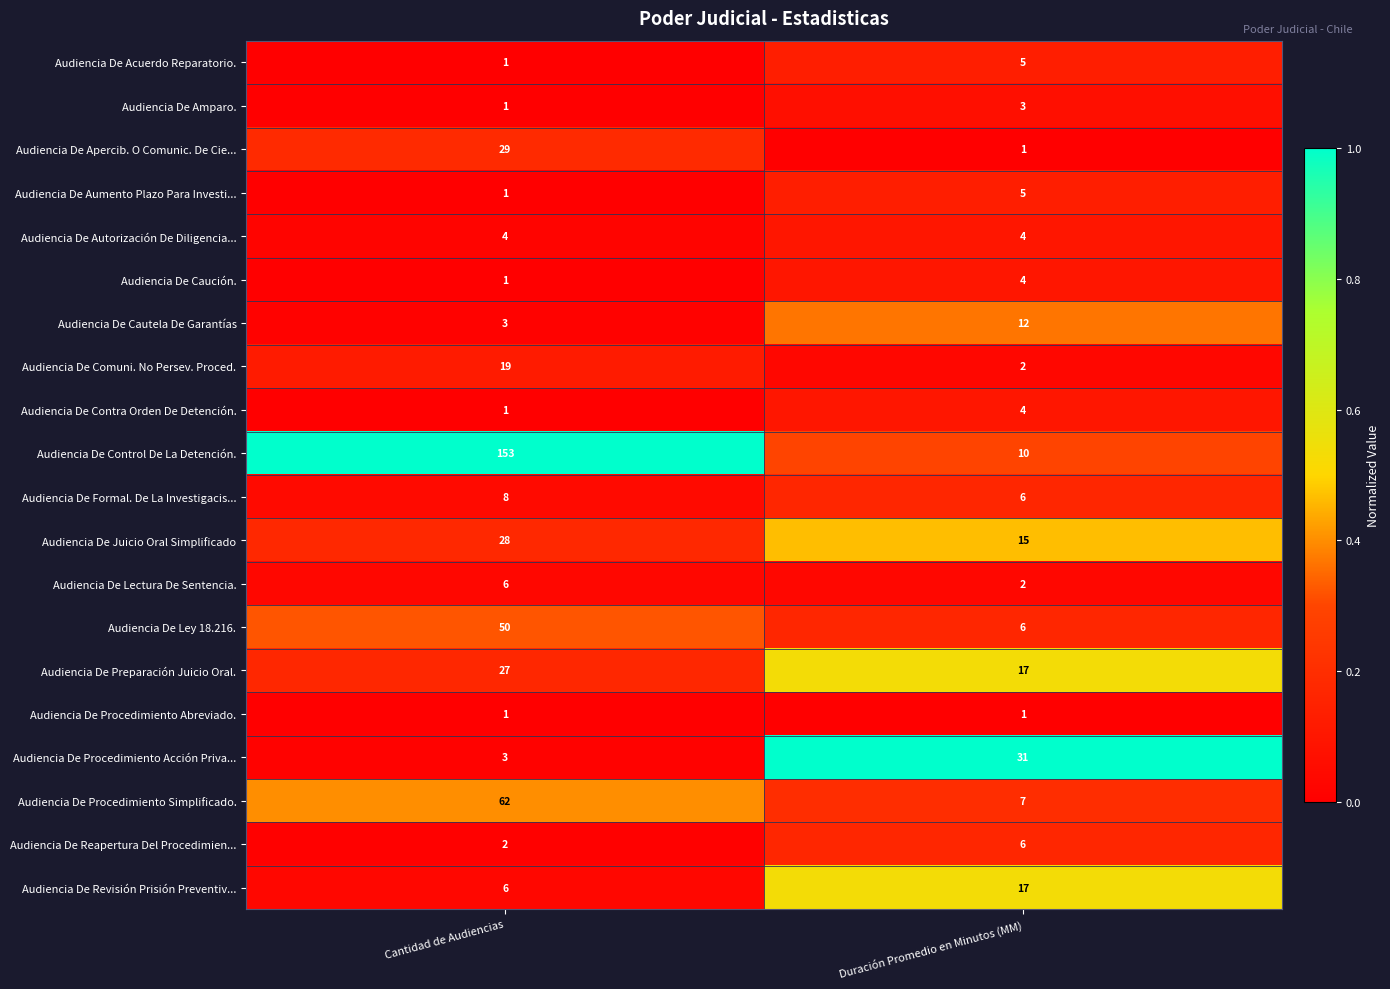

The value of Audiencia De Procedimiento Acción Priva... at Duración Promedio en Minutos (MM) is 31. True or false?

True